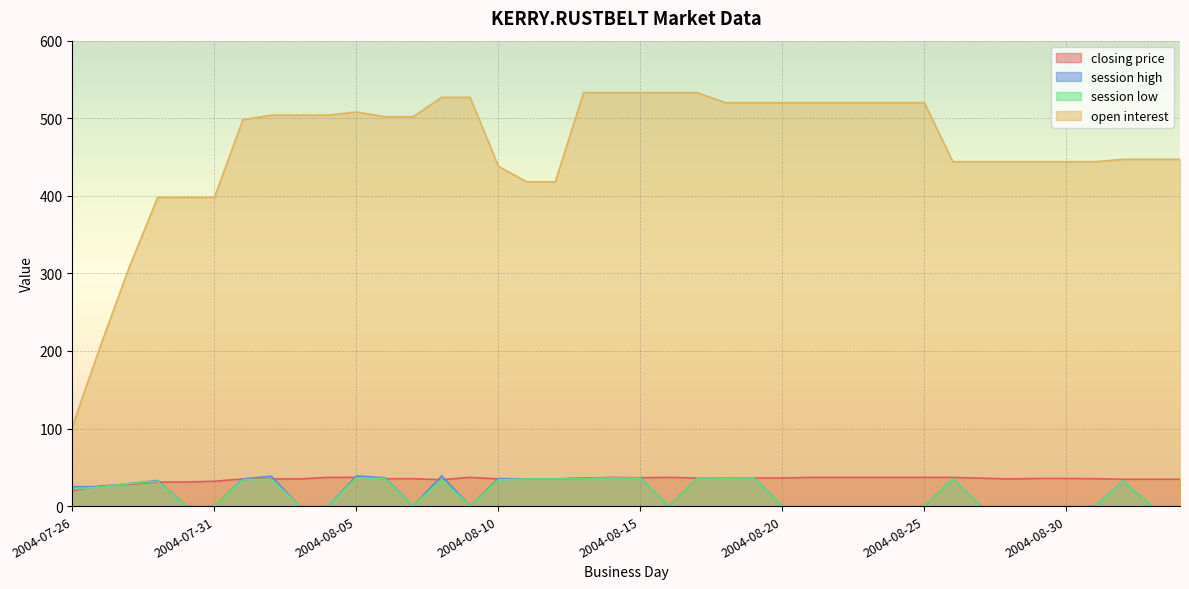

Reading left to right, list all the values displayed in this chart.

closing price: 20.0	26.0	28.0	31.0	31.0	32.0	35.0	35.0	35.0	37.0	37.0	35.3	35.3	34.0	37.0	35.0	35.0	35.0	35.7	37.0	36.5	37.0	36.2	36.2	36.2	36.2	37.0	37.0	37.0	37.0	37.0	37.0	36.0	35.0	35.6	35.6	35.3	34.6	34.6	34.6
session high: 25.0	25.0	29.0	33.0	0.0	0.0	35.0	38.5	0.0	0.0	38.8	36.5	0.0	39.0	0.0	35.5	35.0	35.0	36.2	36.6	36.1	0.0	36.2	36.2	36.1	0.0	0.0	0.0	0.0	0.0	0.0	35.1	0.0	0.0	0.0	0.0	0.0	32.1	0.0	0.0
session low: 22.0	24.6	29.0	32.0	0.0	0.0	34.0	34.6	0.0	0.0	36.5	35.5	0.0	34.0	0.0	33.7	35.0	35.0	35.3	36.4	35.8	0.0	36.2	36.0	36.1	0.0	0.0	0.0	0.0	0.0	0.0	35.0	0.0	0.0	0.0	0.0	0.0	32.0	0.0	0.0
open interest: 103.0	208.0	308.0	398.0	398.0	398.0	498.0	504.0	504.0	504.0	508.0	502.0	502.0	527.0	527.0	438.0	418.0	418.0	533.0	533.0	533.0	533.0	533.0	520.0	520.0	520.0	520.0	520.0	520.0	520.0	520.0	444.0	444.0	444.0	444.0	444.0	444.0	447.0	447.0	447.0